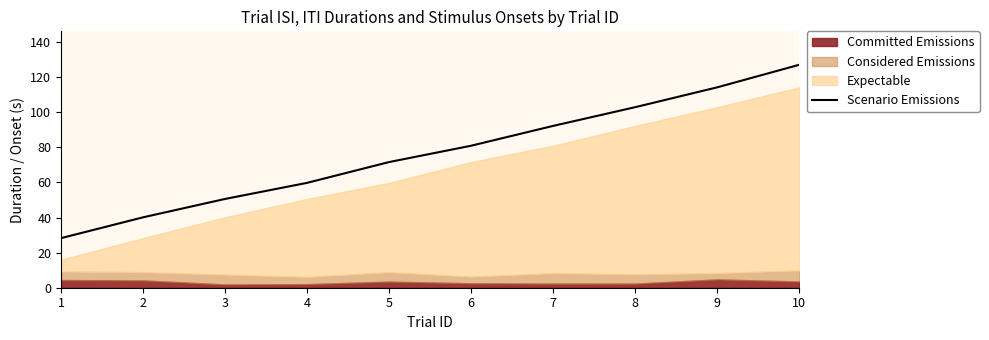

Which label corresponds to the largest value in the chart?

10